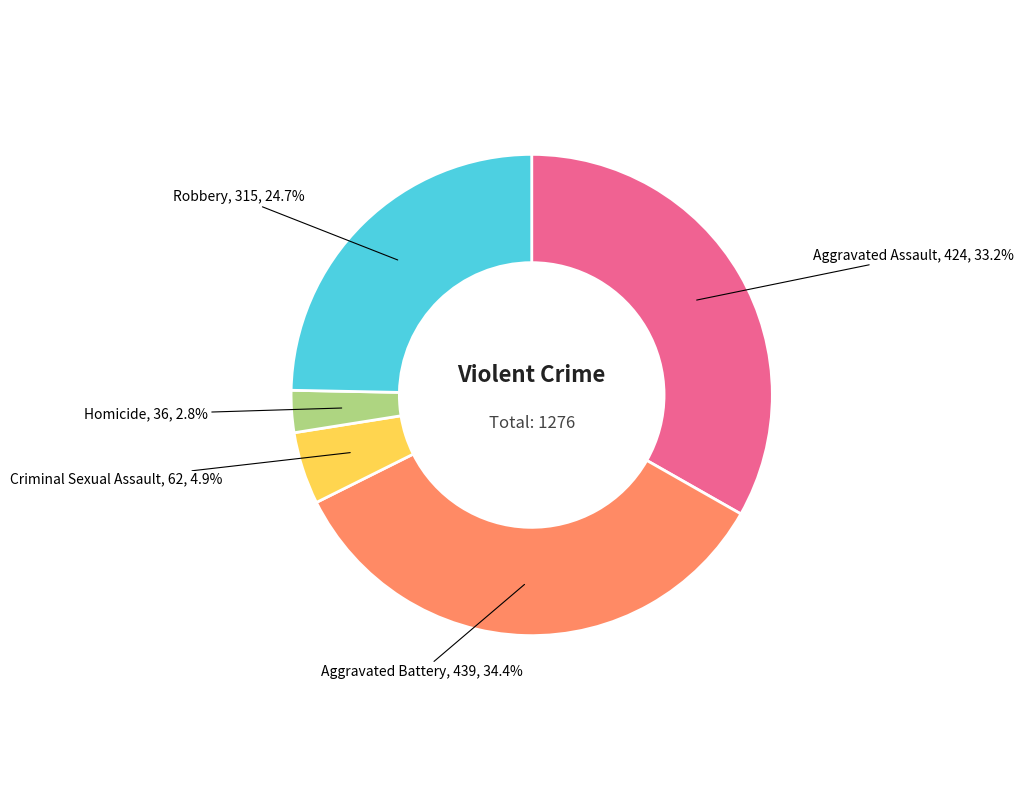

Is the sum of Aggravated Battery and Criminal Sexual Assault greater than half?

No